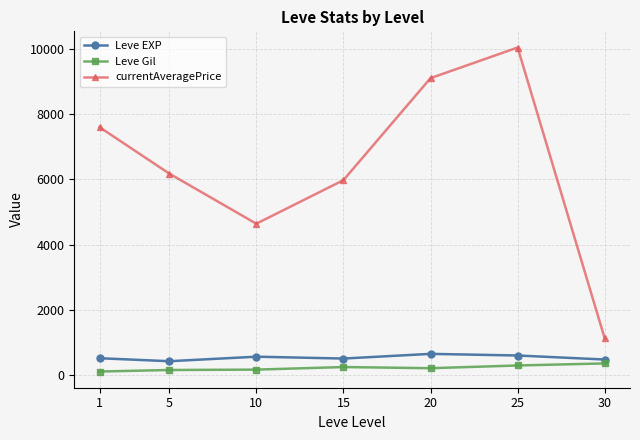

What is the difference between the maximum and second lowest values in the Leve Gil series?

202.0